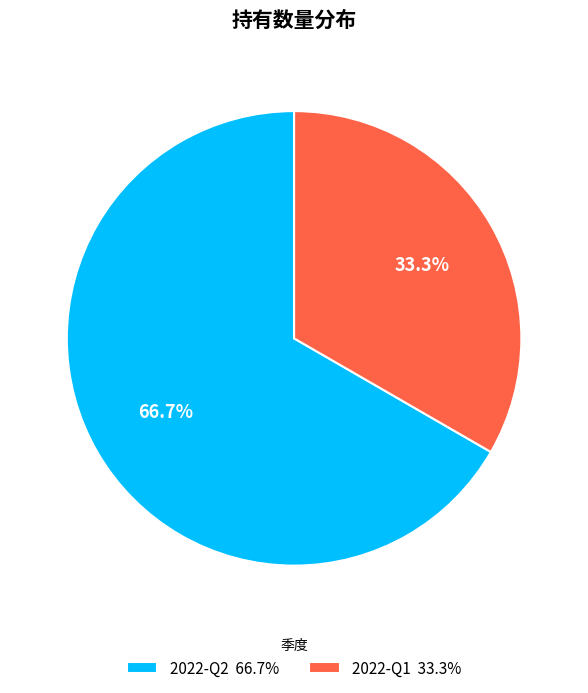

To the nearest percent, what is the combined percentage of 2022-Q2 and 2022-Q1?

100%